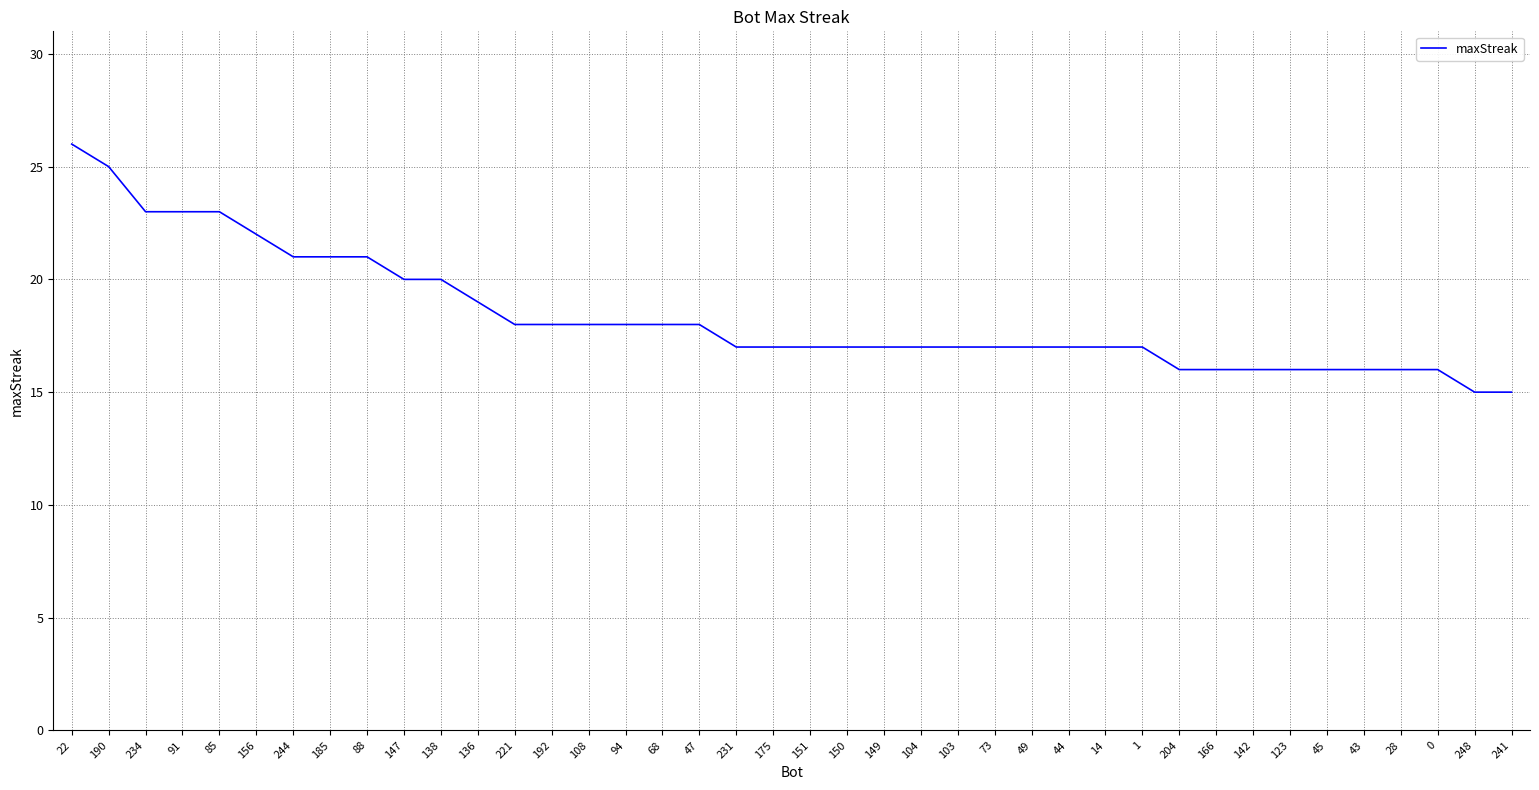

What is the difference between the maximum and minimum values?

11